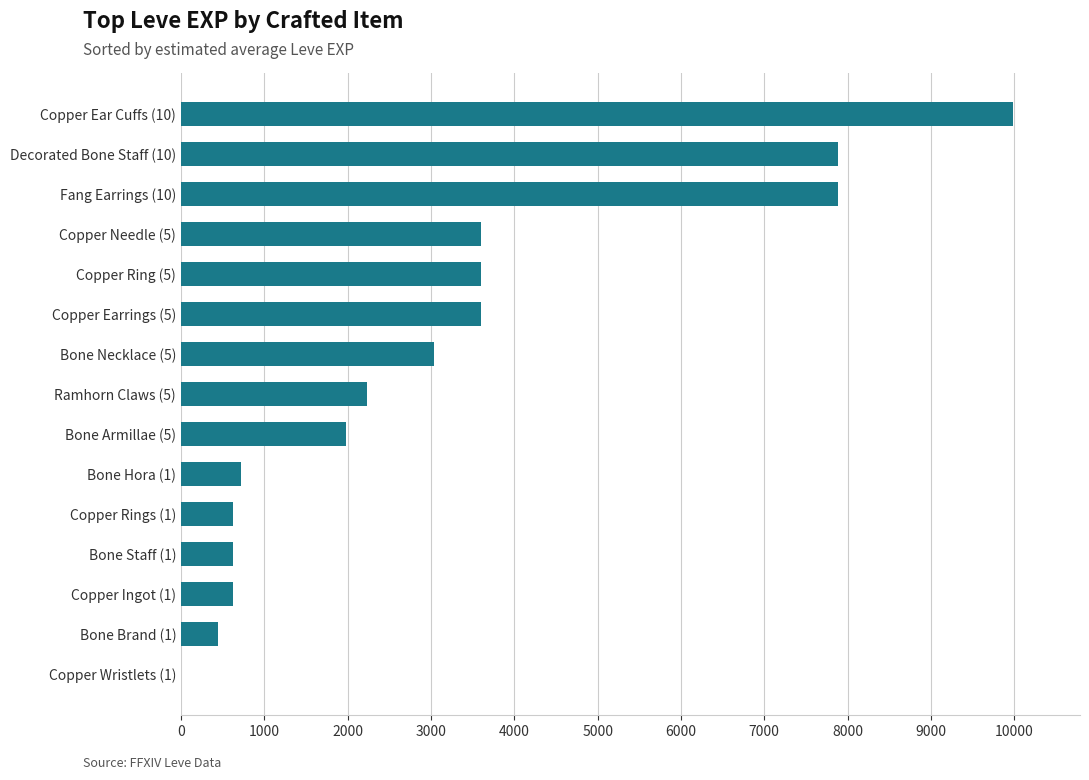

Does the chart contain stacked bars?

No